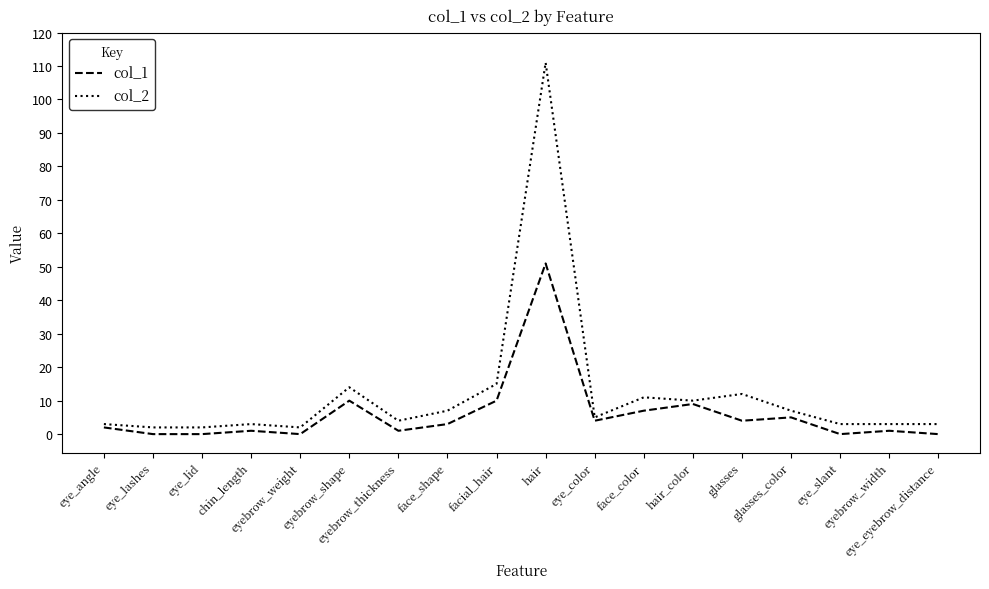

Which series has the widest spread of values?

col_2